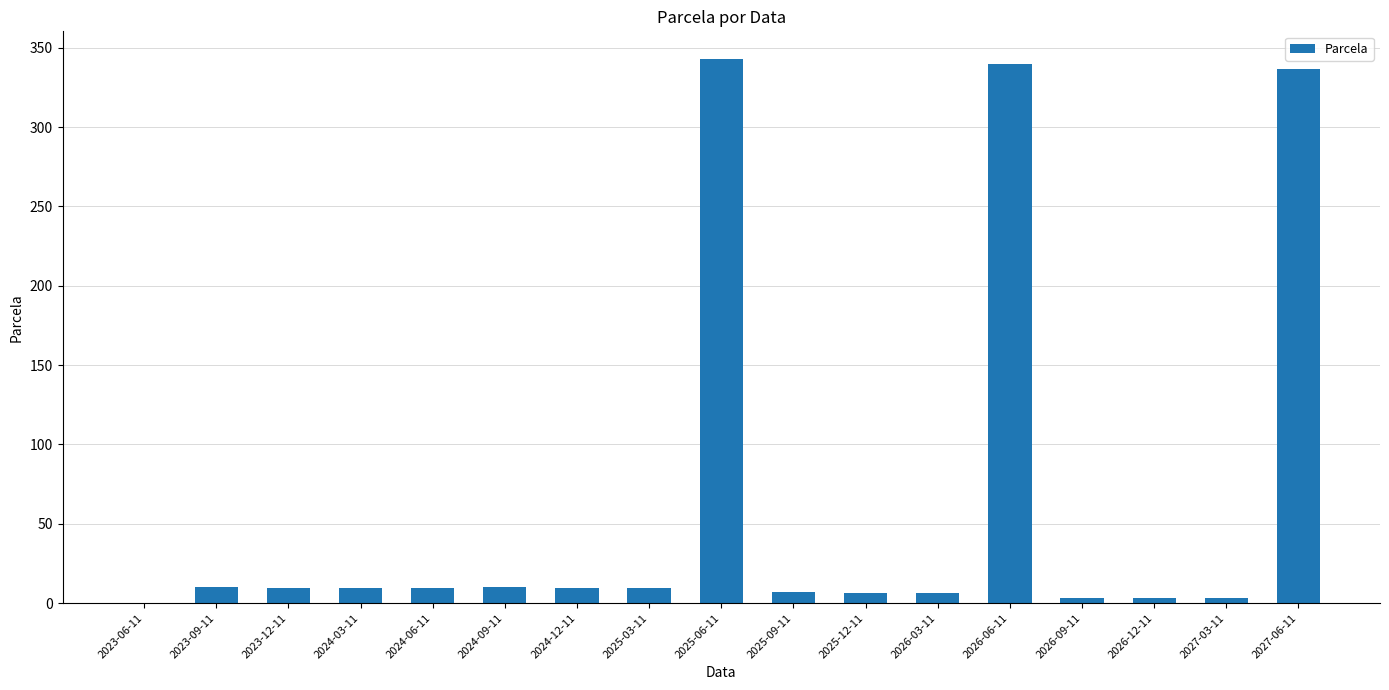

Is it true that the value at 2023-12-11 is 9.7?

True